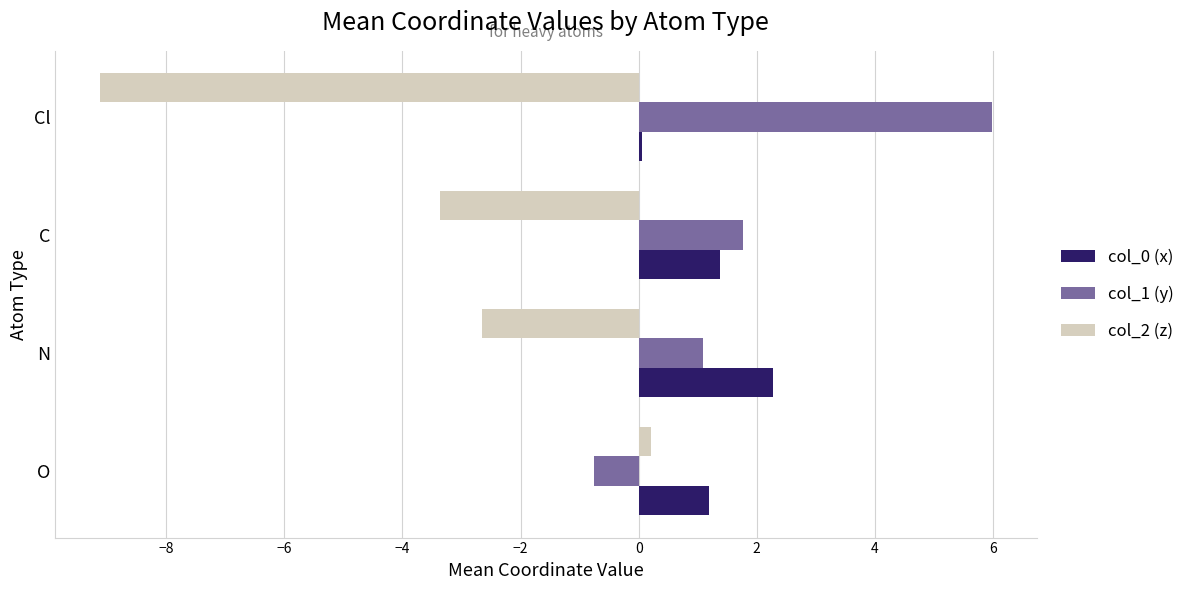

What are all the series names shown in the legend?

col_0 (x), col_1 (y), col_2 (z)